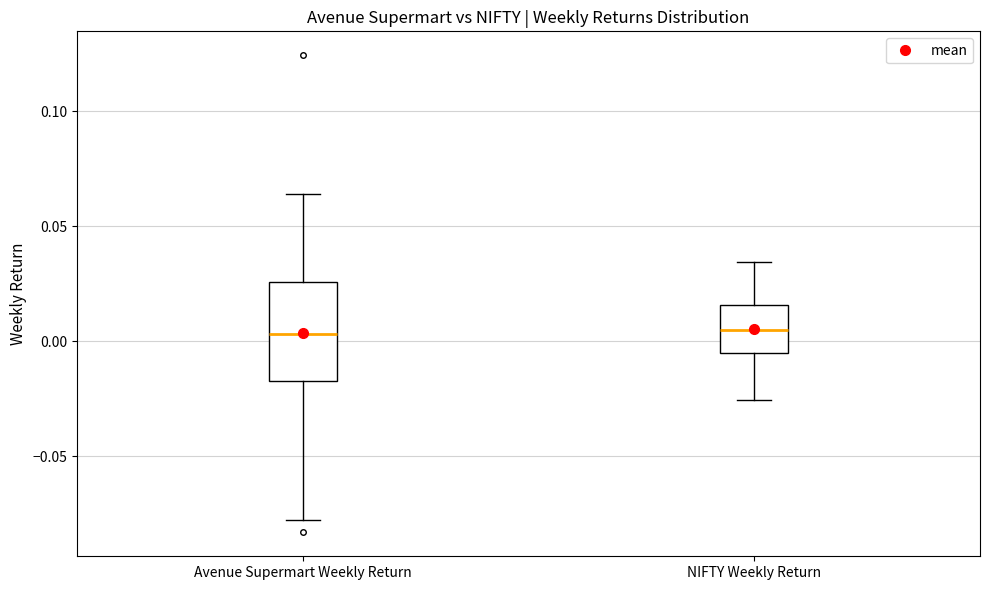

Reading left to right, read every box against the y-axis: the position of its median line, the range the box covers, and the ends of its whiskers. The values are not printed on the chart, so give them approximately, as read against the axis.

Avenue Supermart Weekly Return: median 0.005, box -0.015 to 0.025, whiskers -0.080 to 0.065
NIFTY Weekly Return: median 0.005, box -0.005 to 0.015, whiskers -0.025 to 0.035